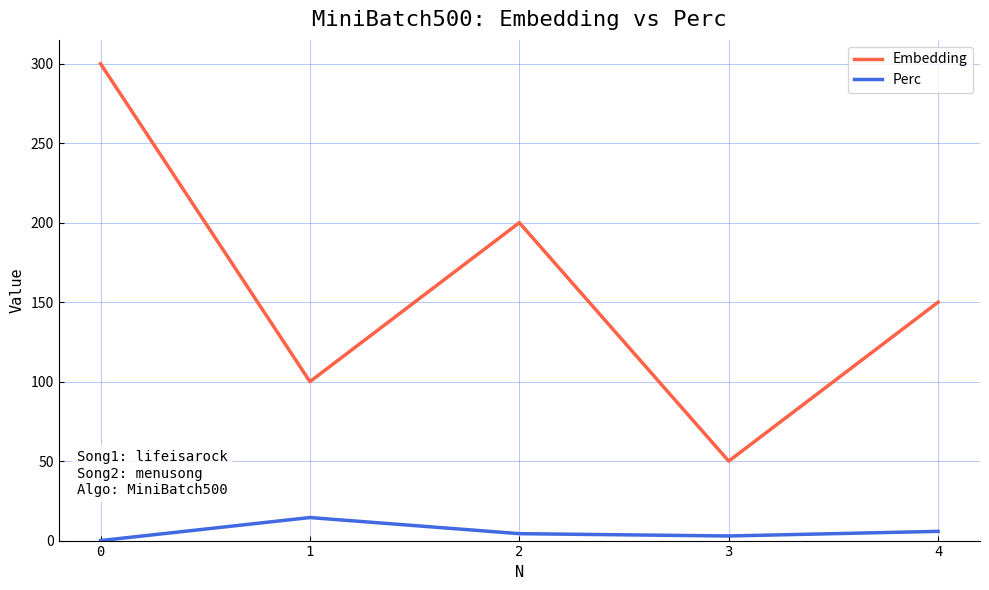

What is the total value across all series at 1?

114.5